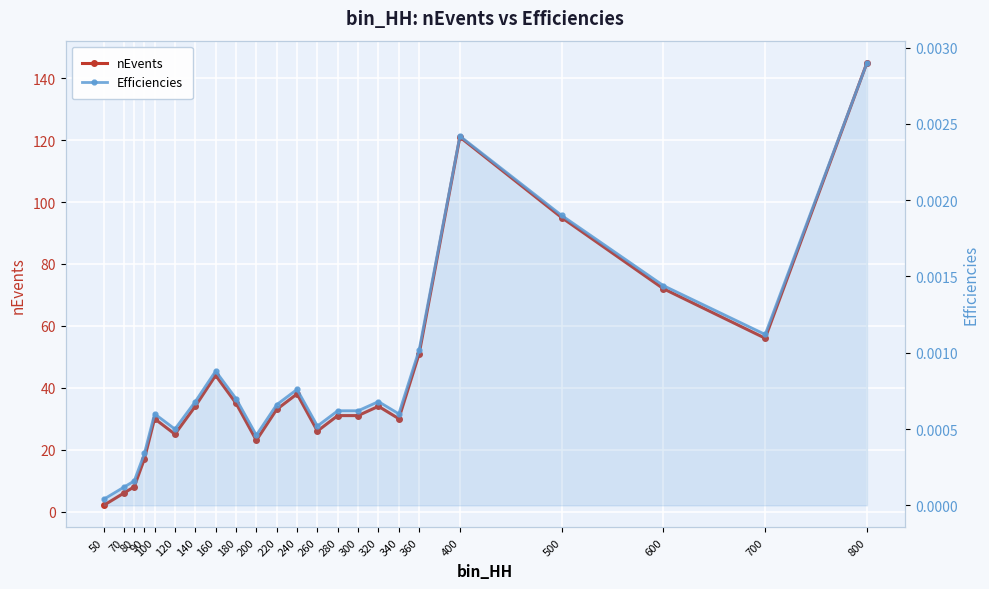

Is it true that nEvents equals 121.0 at 400?

True